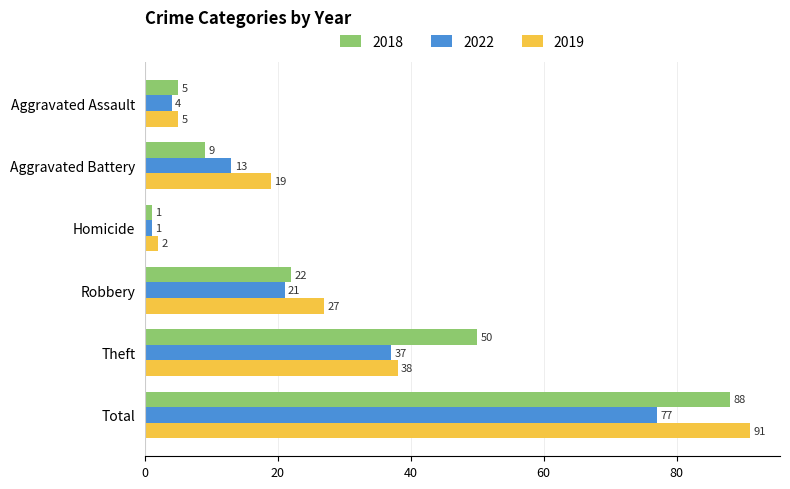

What is the difference between the highest and lowest values at Total?

14